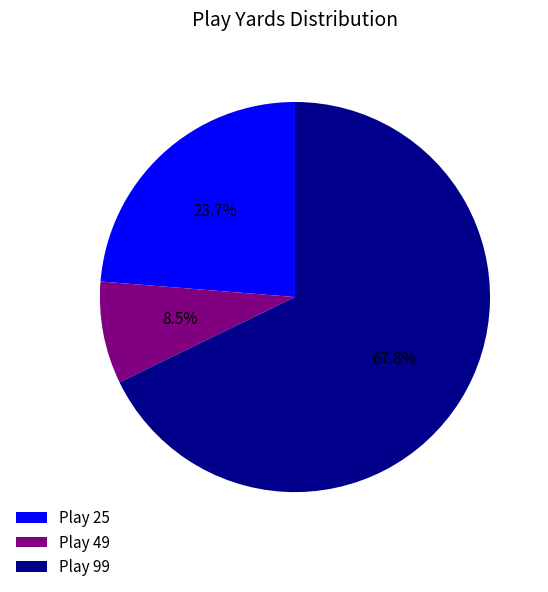

Count the number of slices in the pie.

3